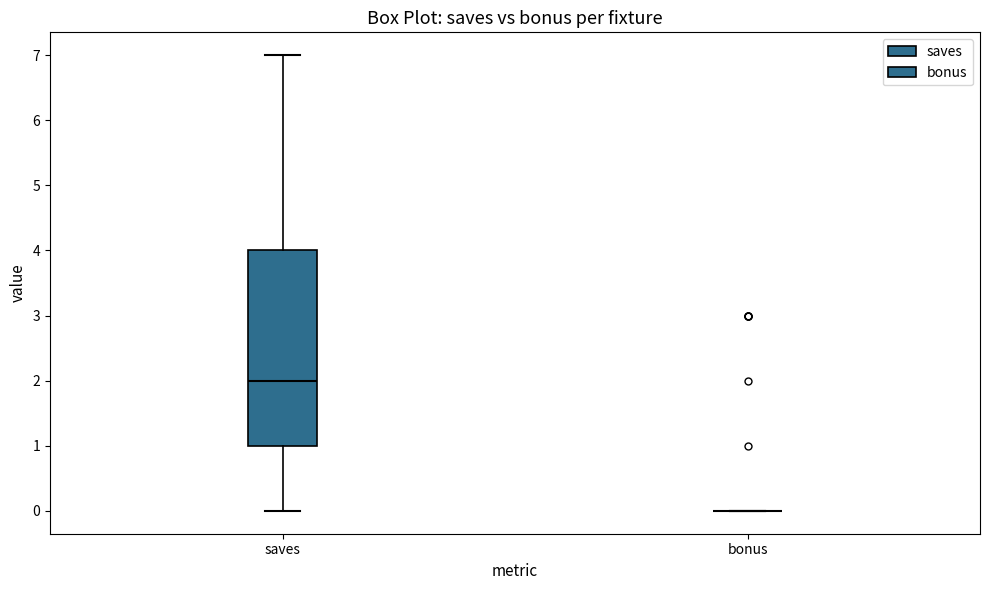

Reading left to right, transcribe this box plot: for each box, give where its median line is, the range the box spans, and where its two whiskers end, as read against the y-axis. The values are not printed on the chart, so give them approximately, as read against the axis.

saves: median 2, box 1 to 4, whiskers 0 to 7
bonus: box collapsed to a line at 0, whiskers 0 to 0